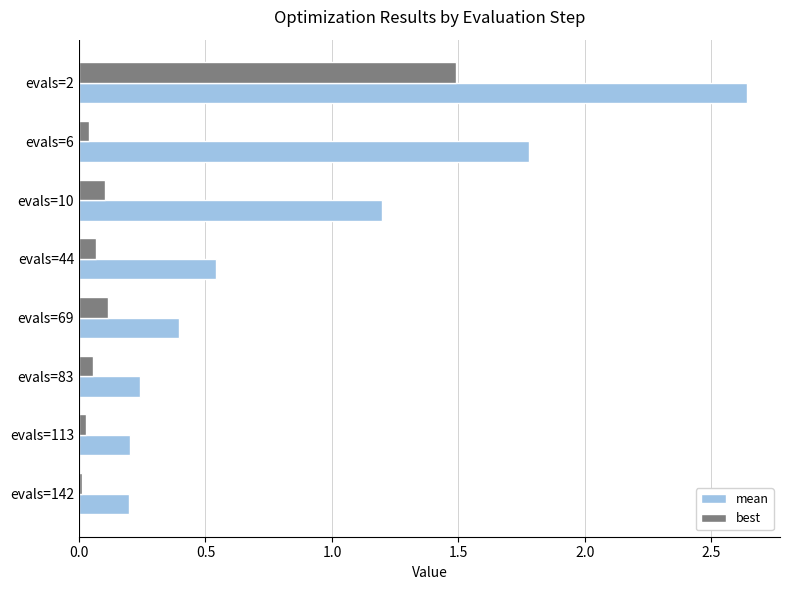

What is the sum of all mean values?

7.2